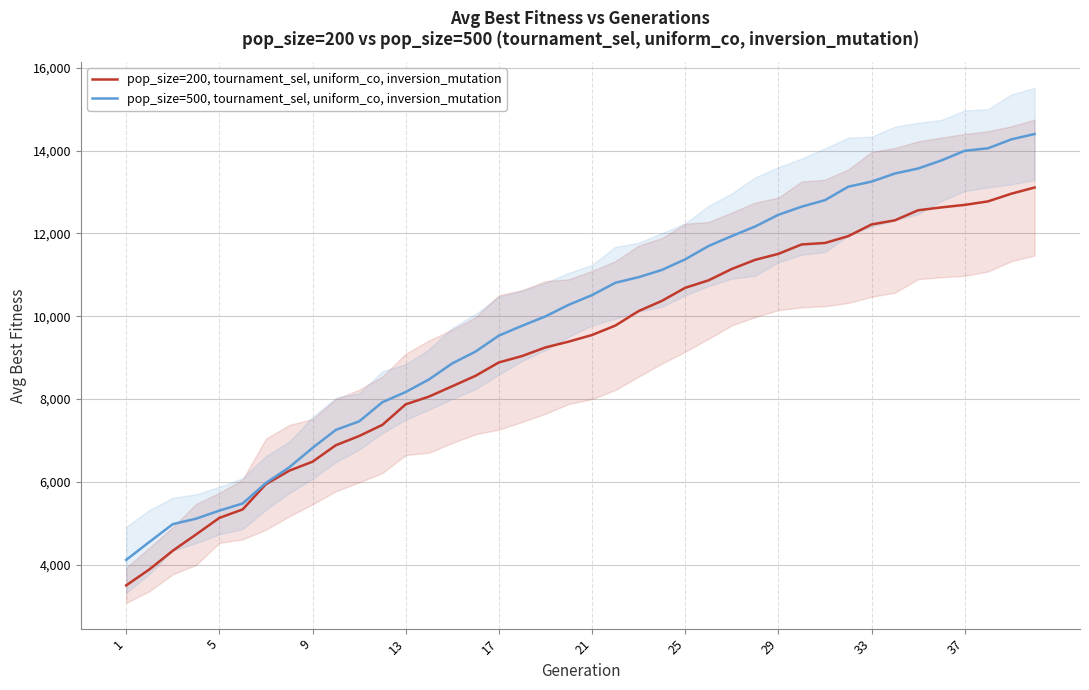

Reading right to left, list all the values displayed in this chart.

pop_size=200, tournament_sel, uniform_co, inversion_mutation: 13107.5	12957.5	12772.5	12687.5	12627.5	12557.5	12315.0	12215.0	11932.5	11767.5	11732.5	11505.0	11360.0	11140.0	10865.0	10685.0	10370.0	10122.5	9772.5	9545.0	9385.0	9245.0	9037.5	8882.5	8560.0	8307.5	8057.5	7870.0	7375.0	7105.0	6882.5	6485.0	6267.5	5942.5	5332.5	5127.5	4727.5	4335.0	3885.0	3497.5
pop_size=500, tournament_sel, uniform_co, inversion_mutation: 14400.0	14270.0	14055.0	13995.0	13761.7	13566.7	13445.0	13250.0	13126.7	12801.7	12645.0	12448.3	12165.0	11935.0	11693.3	11373.3	11116.7	10941.7	10806.7	10508.3	10275.0	9995.0	9768.3	9530.0	9145.0	8860.0	8471.7	8168.3	7921.7	7458.3	7253.3	6818.3	6348.3	5971.7	5475.0	5303.3	5108.3	4976.7	4548.3	4113.3